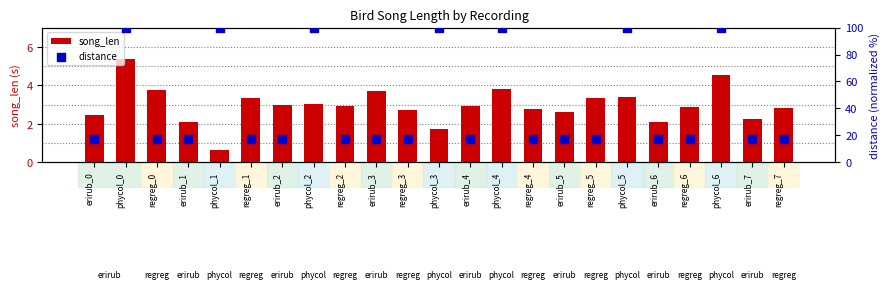

At how many categories does at least one series exceed 51?

7